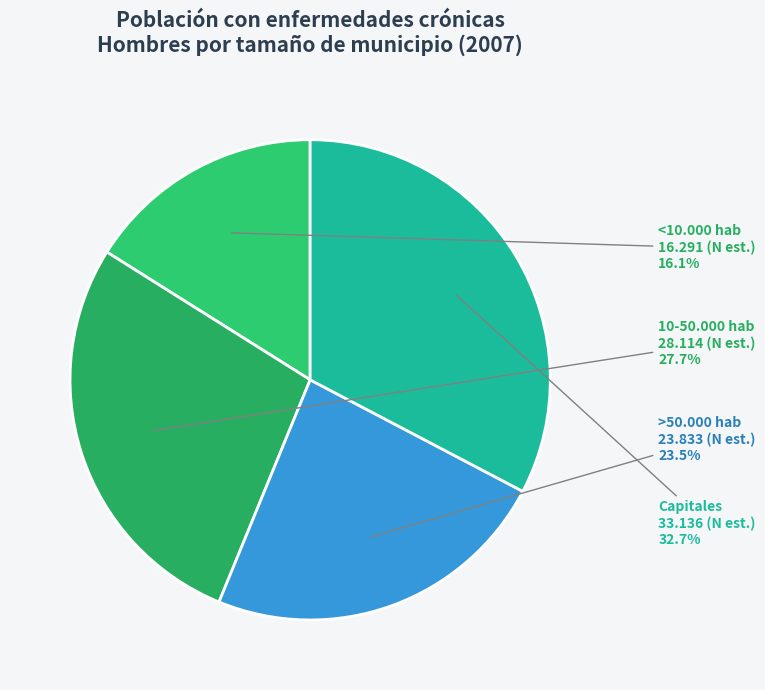

Count the number of slices in the pie.

4